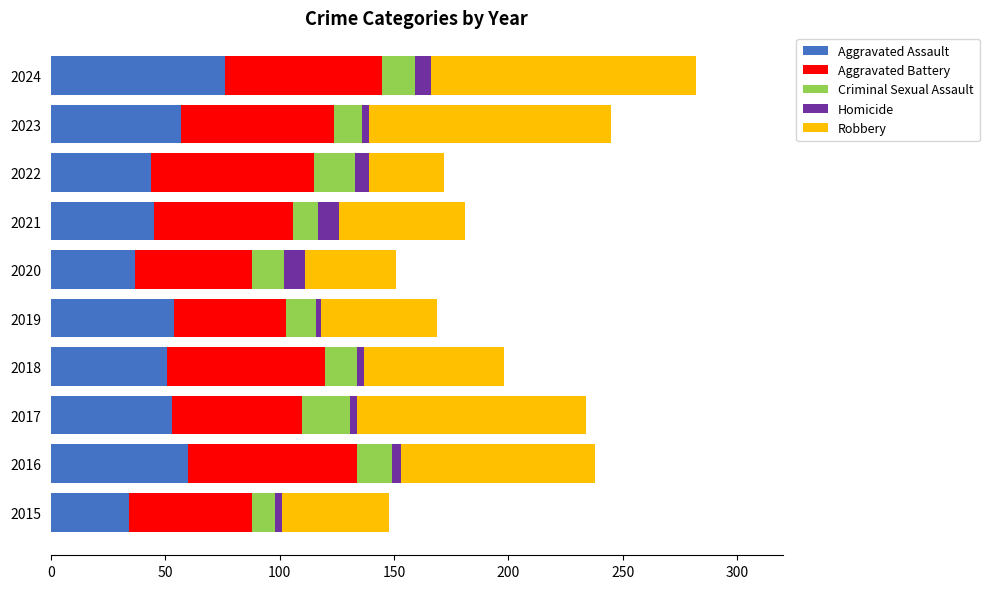

Which category has the highest value in the Aggravated Assault series?

2024